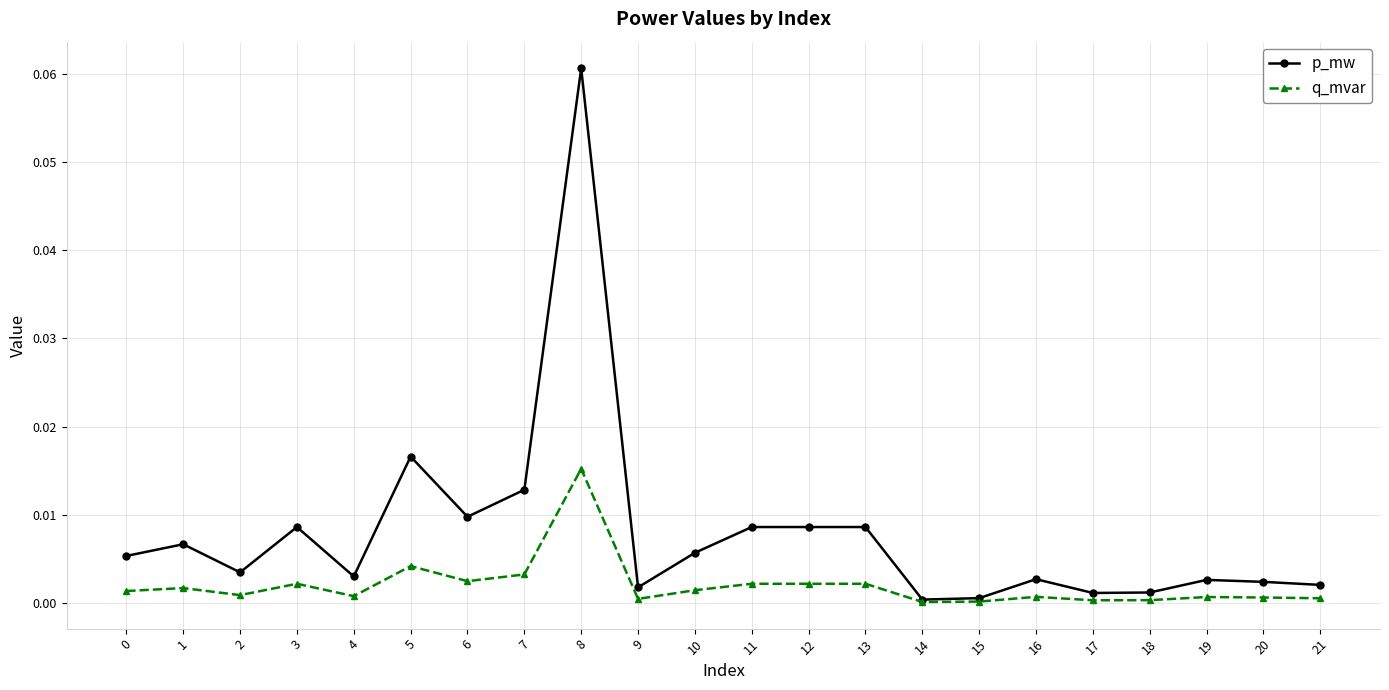

What are all the series names shown in the legend?

p_mw, q_mvar